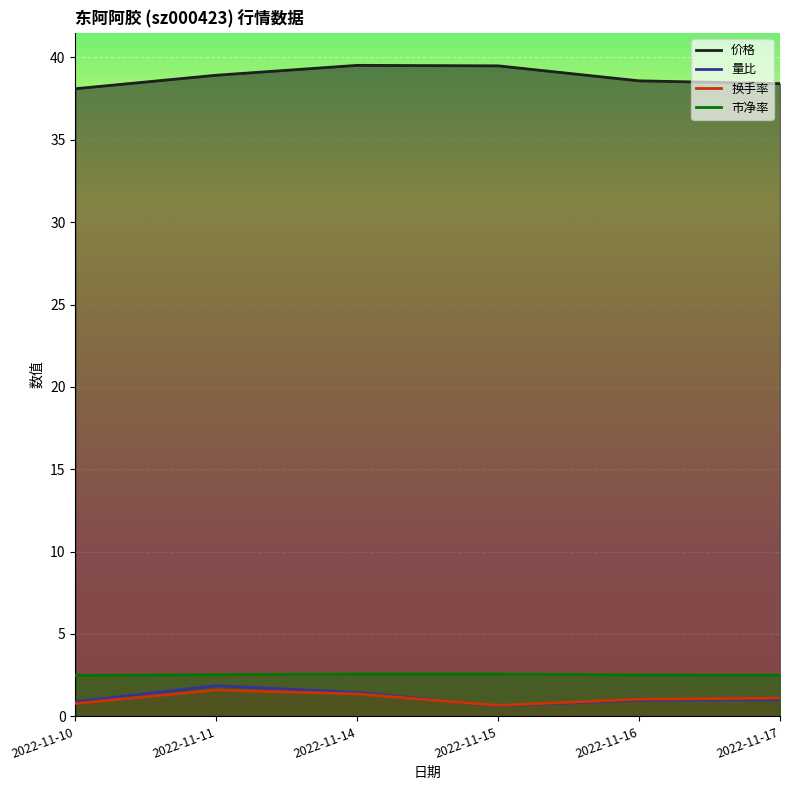

The 市净率 series shows 4.5 at 2022-11-11. True or false?

False